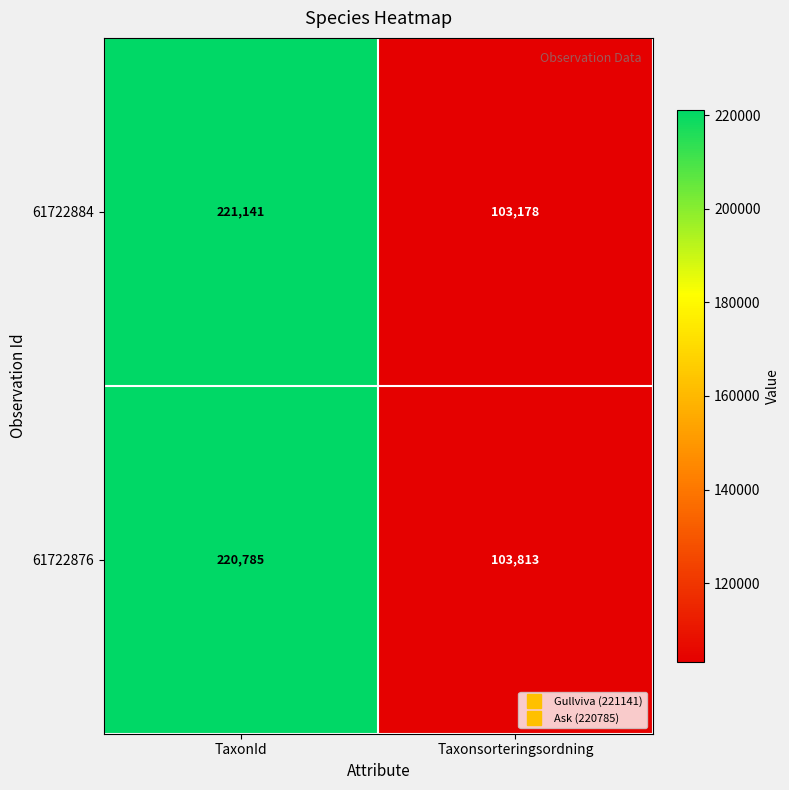

Which series changed the most between TaxonId and Taxonsorteringsordning?

61722884